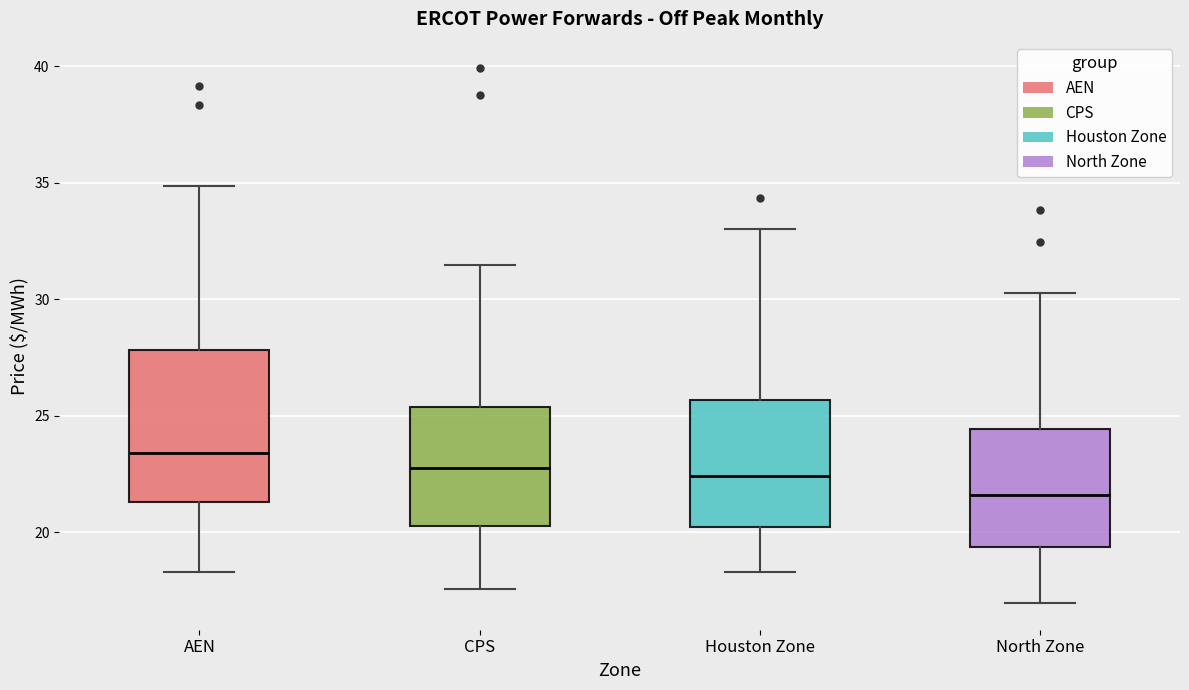

Reading left to right, read every box against the y-axis: the position of its median line, the range the box covers, and the ends of its whiskers. The values are not printed on the chart, so give them approximately, as read against the axis.

AEN: median 23.5, box 21.5 to 28.0, whiskers 18.5 to 35.0
CPS: median 23.0, box 20.5 to 25.5, whiskers 17.5 to 31.5
Houston Zone: median 22.5, box 20.0 to 25.5, whiskers 18.5 to 33.0
North Zone: median 21.5, box 19.5 to 24.5, whiskers 17.0 to 30.5